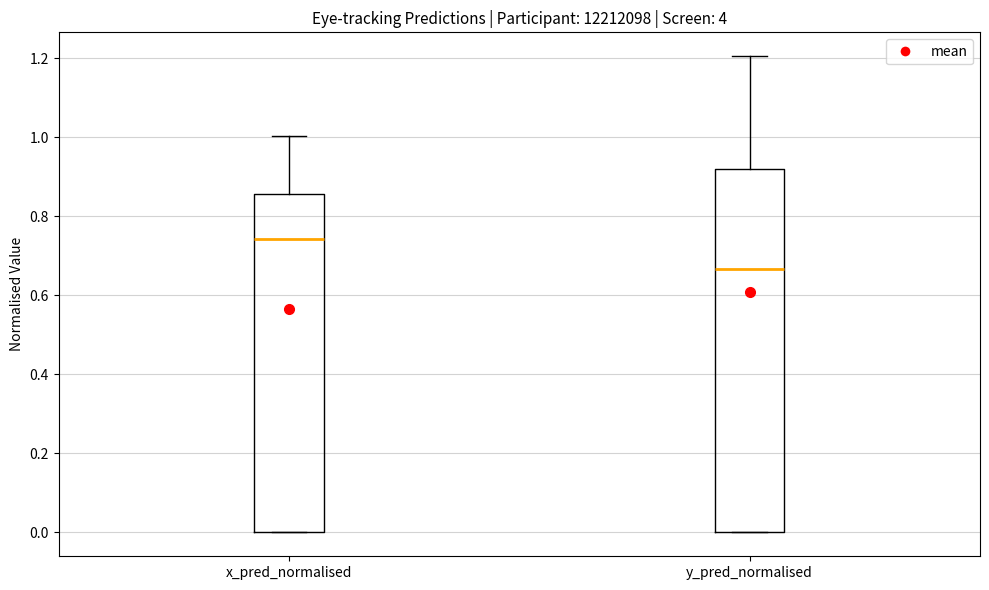

Where does the median line of the box for y_pred_normalised sit on the y-axis? The values are not printed on the chart, so give them approximately, as read against the axis.

0.66